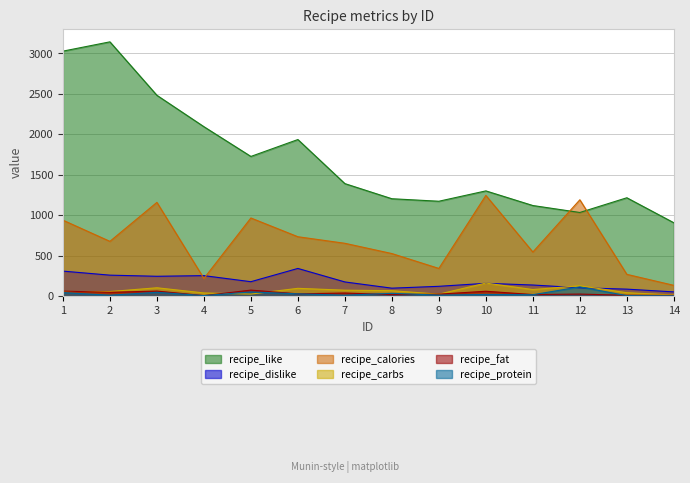

Reading left to right, list all the values displayed in this chart.

recipe_like: 3028	3143	2482	2094	1726	1935	1390	1203	1172	1300	1119	1033	1215	906
recipe_dislike: 308	258	244	252	177	341	174	97	120	157	136	102	85	51
recipe_calories: 938	676	1158	217	965	733	652	525	341	1244	544	1190	268	132
recipe_fat: 61	46	61	5	73	27	37	17	23	59	18	24	9	8
recipe_protein: 42	10	46	5	50	27	10	33	11	19	16	113	4	2
recipe_carbs: 56	55	102	38	24	95	72	66	23	160	80	127	41	13